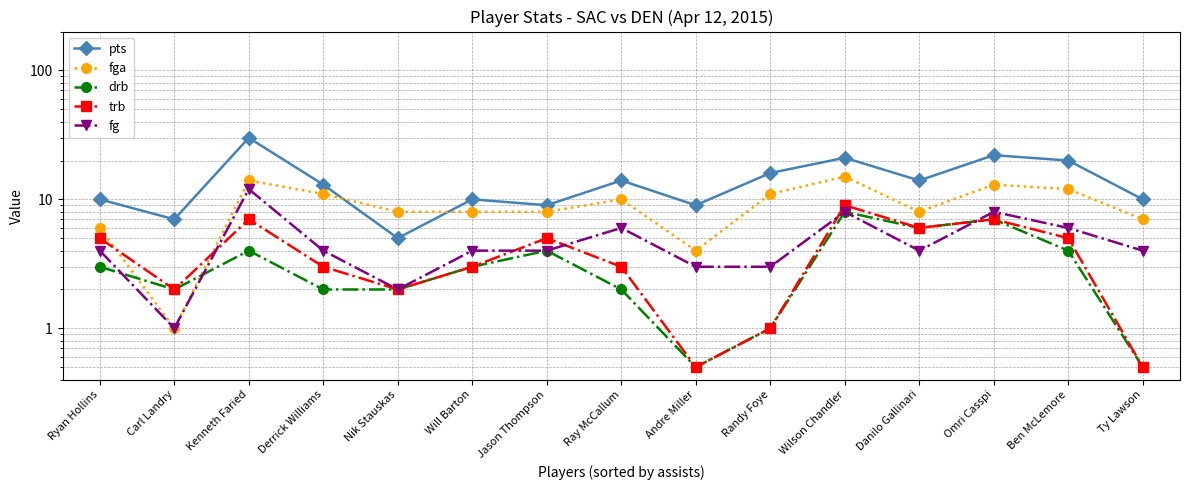

The value of fg at Derrick Williams is 1.3. True or false?

False